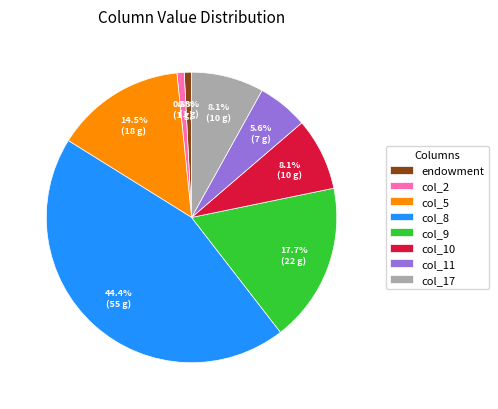

To the nearest percent, what is the difference between the largest and smallest slice percentages?

44%